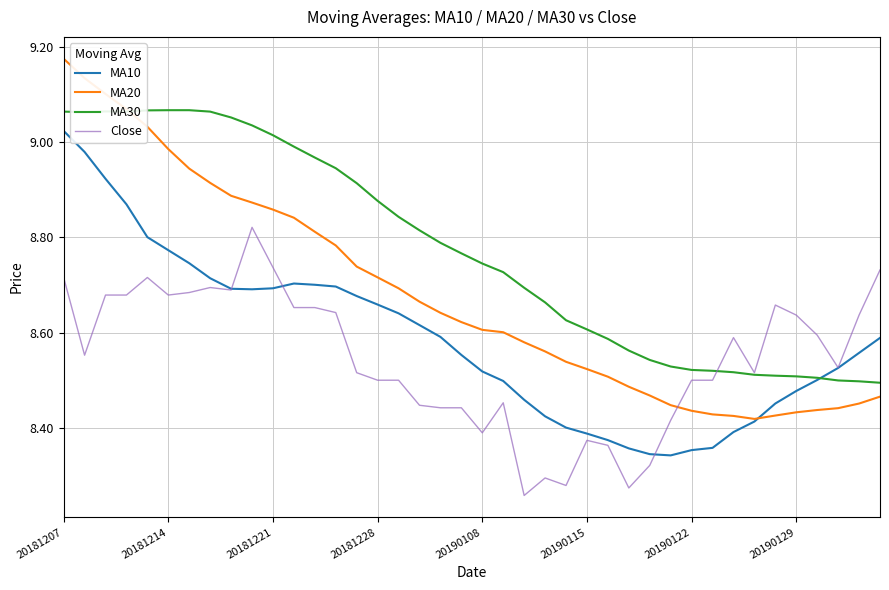

Does the chart have visible grid lines?

Yes